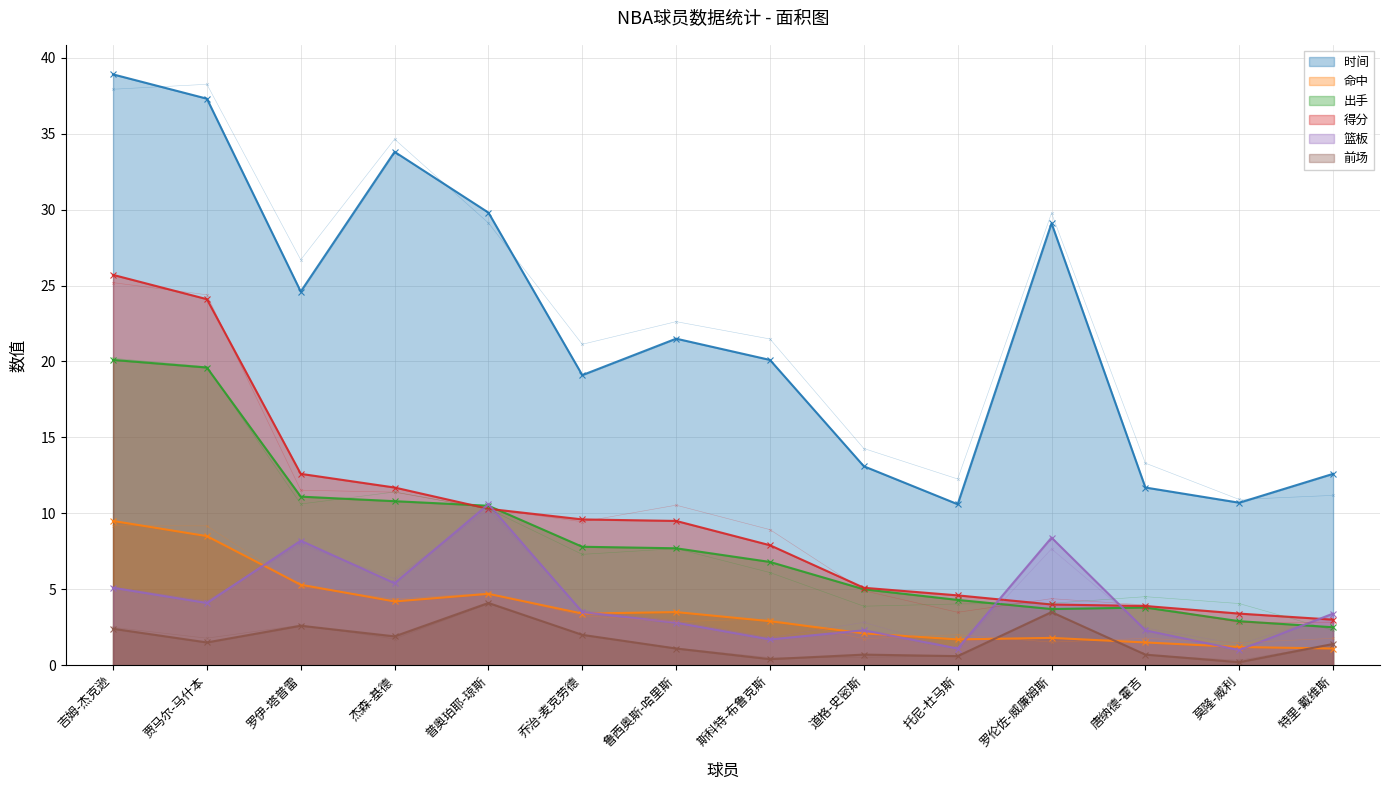

Is it true that 篮板 equals 5.4 at 杰森-基德?

True